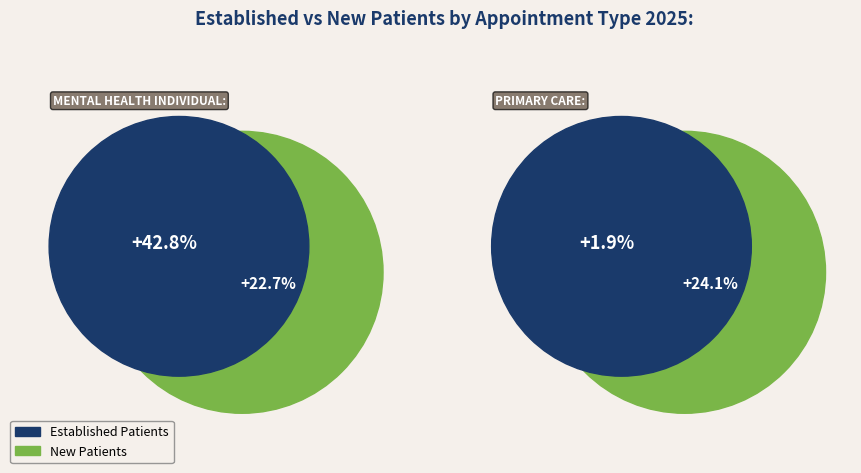

What is the change in value from MENTAL HEALTH INDIVIDUAL to PRIMARY CARE?

-40.9